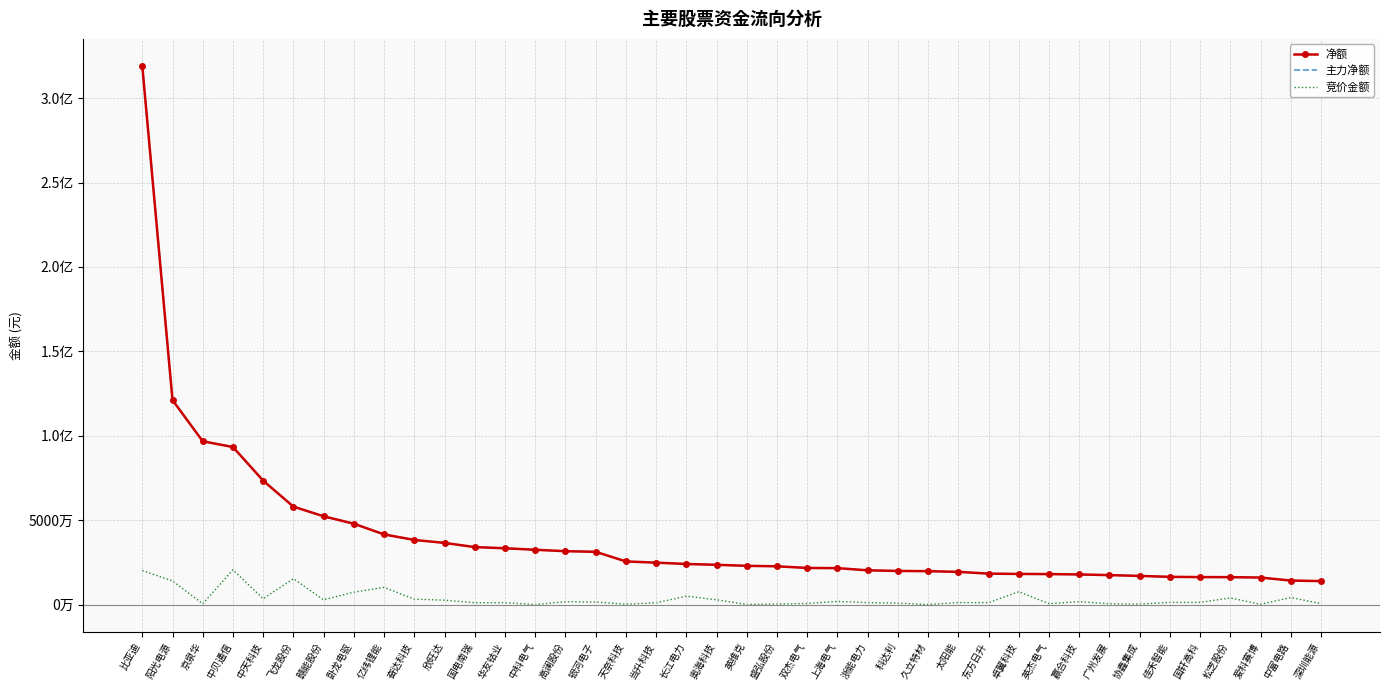

True or false: 主力净额 and 净额 intersect in this chart.

False